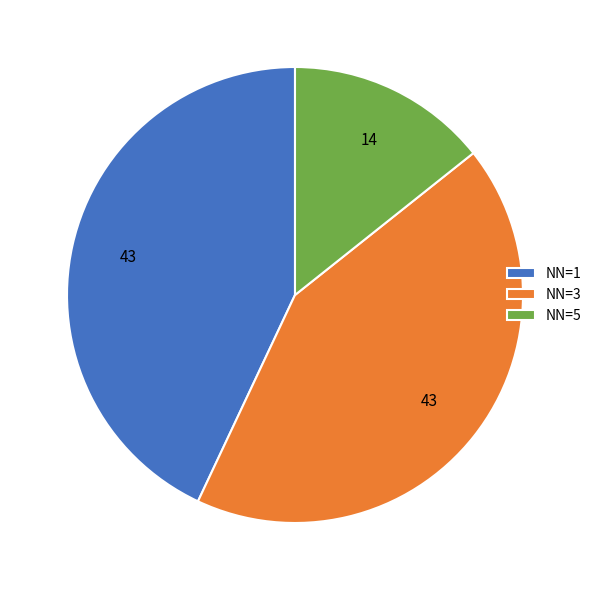

How many slices are in this pie chart?

3